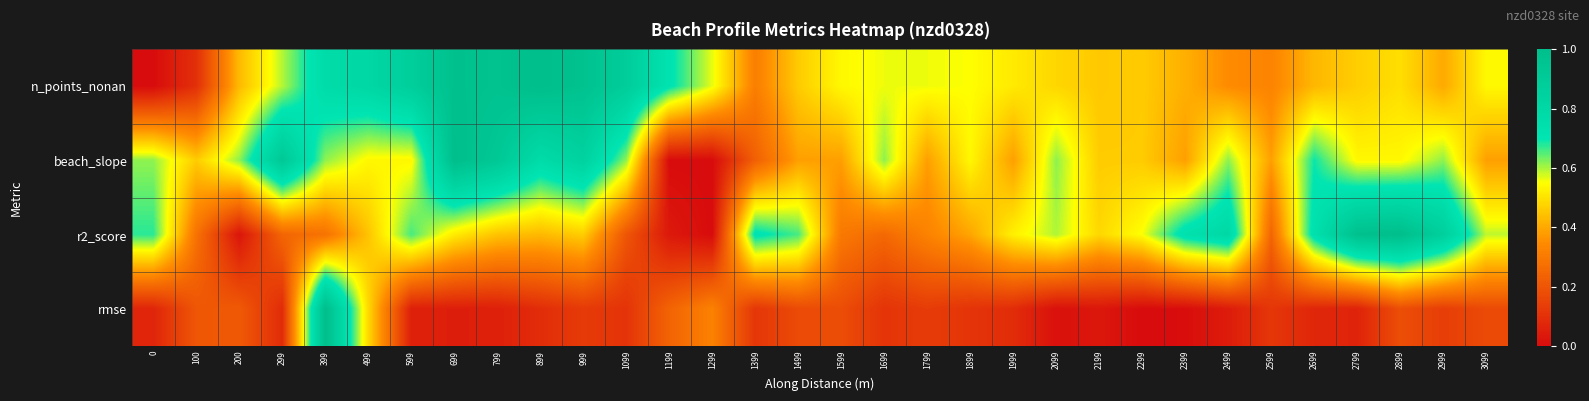

Which series has the widest spread of values?

n_points_nonan